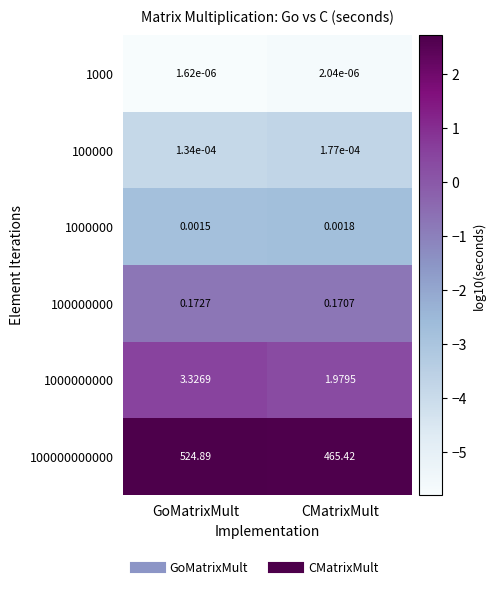

Which label corresponds to the smallest value in the chart?

GoMatrixMult